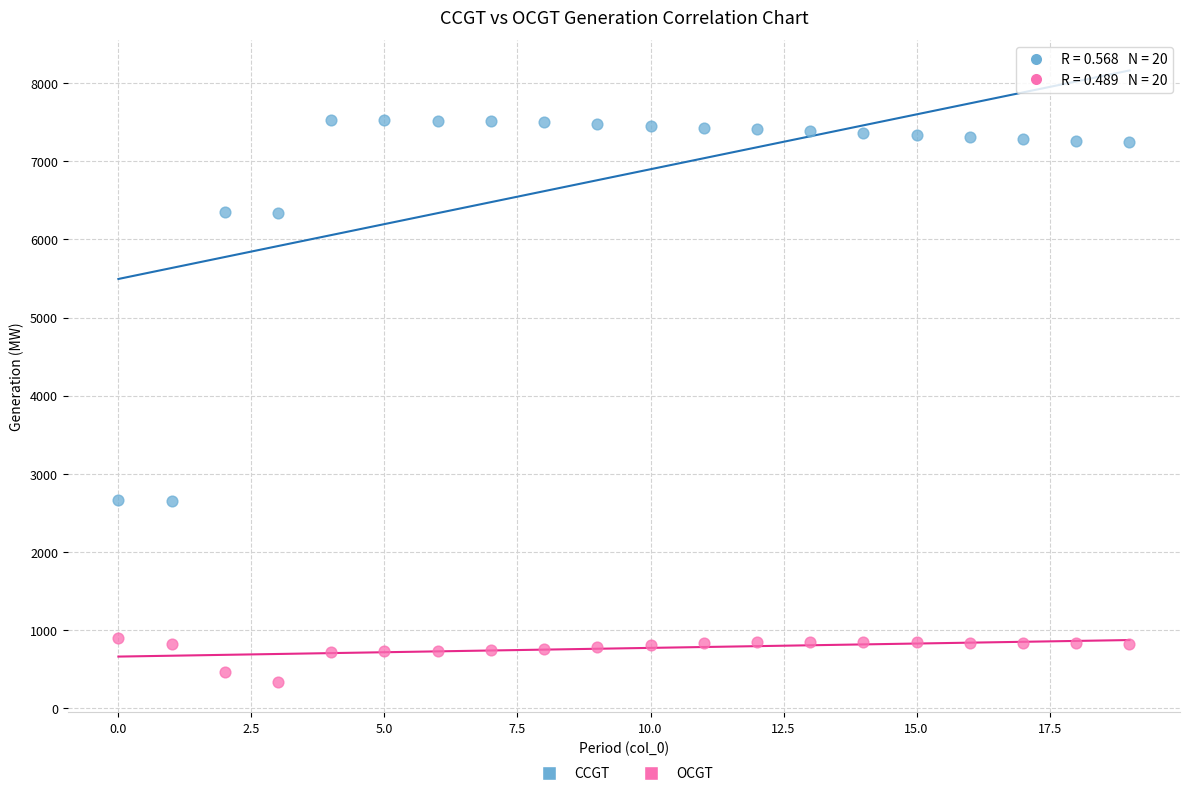

What are all the series names shown in the legend?

CCGT, OCGT